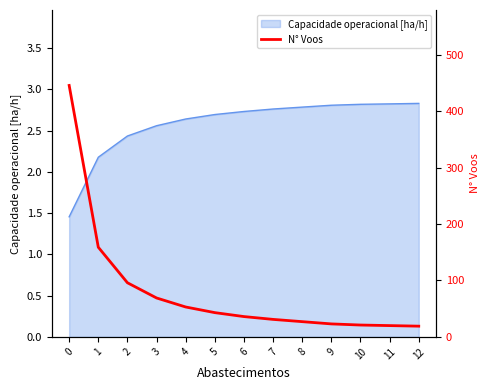

The chart shows a value of 69 at 3. True or false?

True